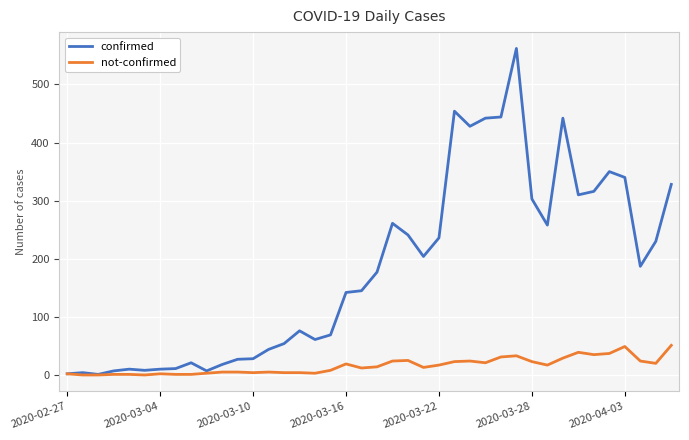

Does the chart display data point markers on the line(s)?

No